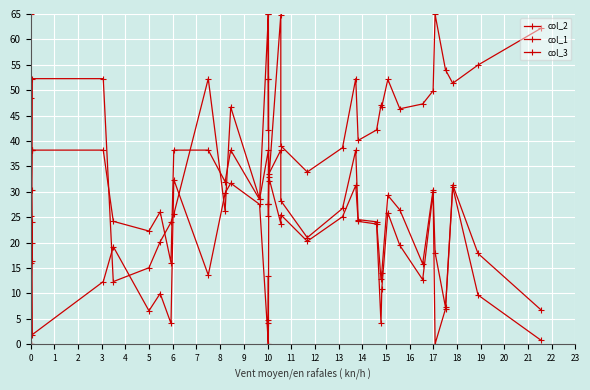

List the series in order of their peak value, lowest first.

col_1, col_3, col_2